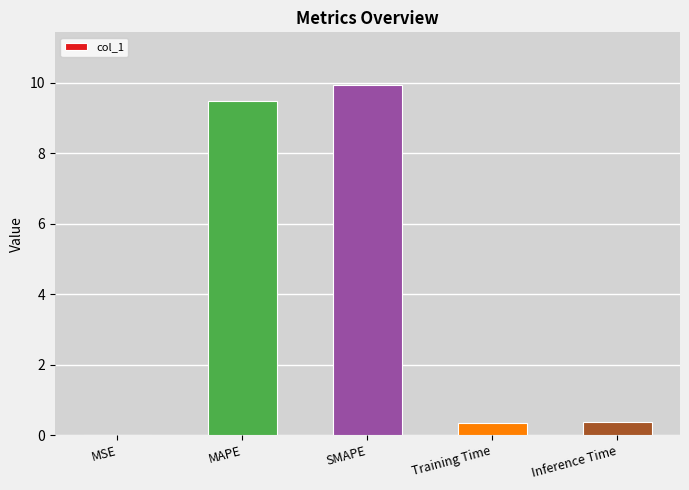

What is the sum of all values?

20.2